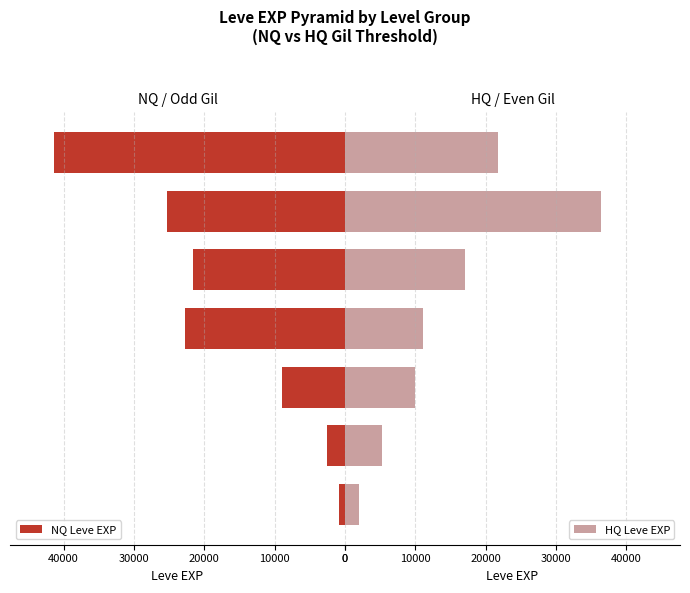

What is the highest value of the HQ Leve EXP series?

36390